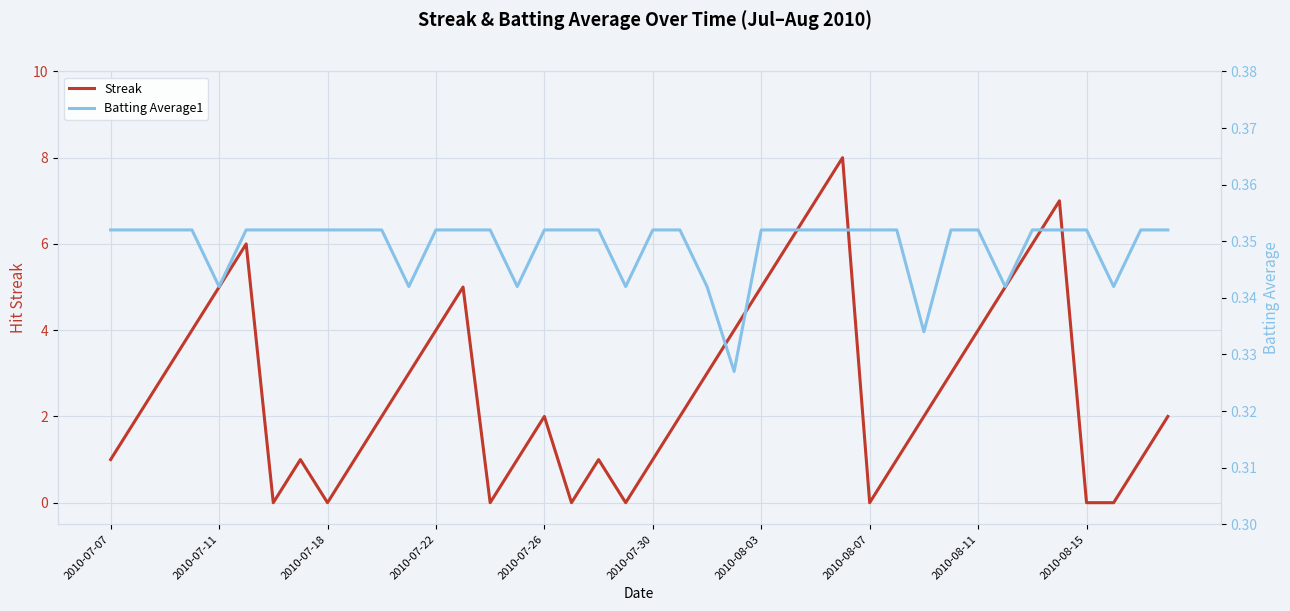

The value of Streak at 2010-07-22 is 4. True or false?

True